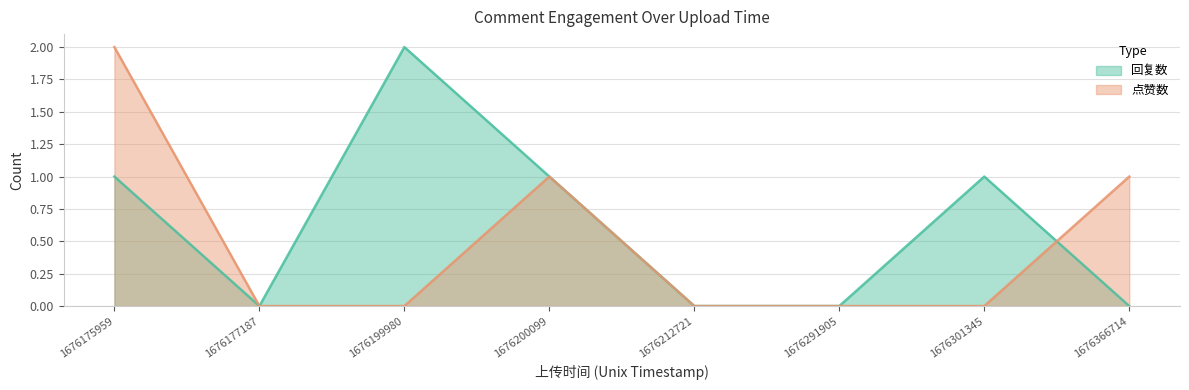

How many lines are shown in the chart?

2